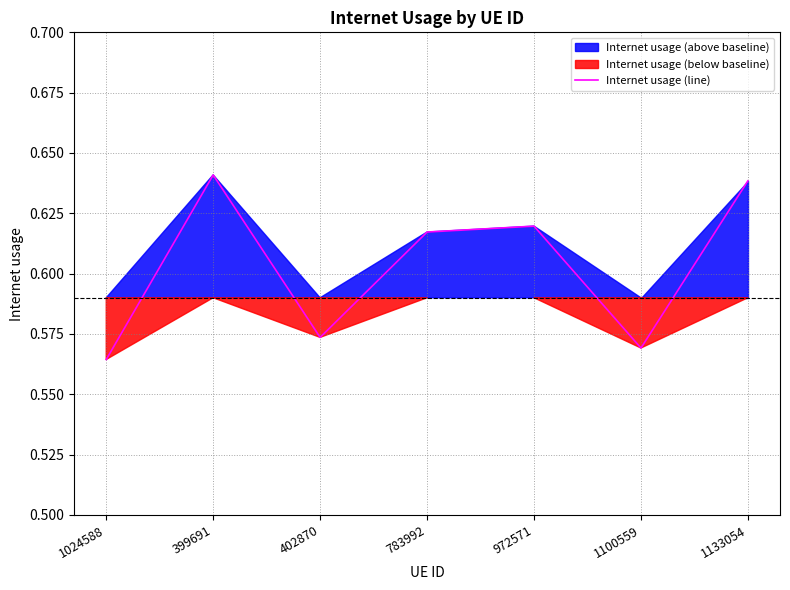

Rank the categories by value from lowest to highest.

1024588, 1100559, 402870, 783992, 972571, 1133054, 399691